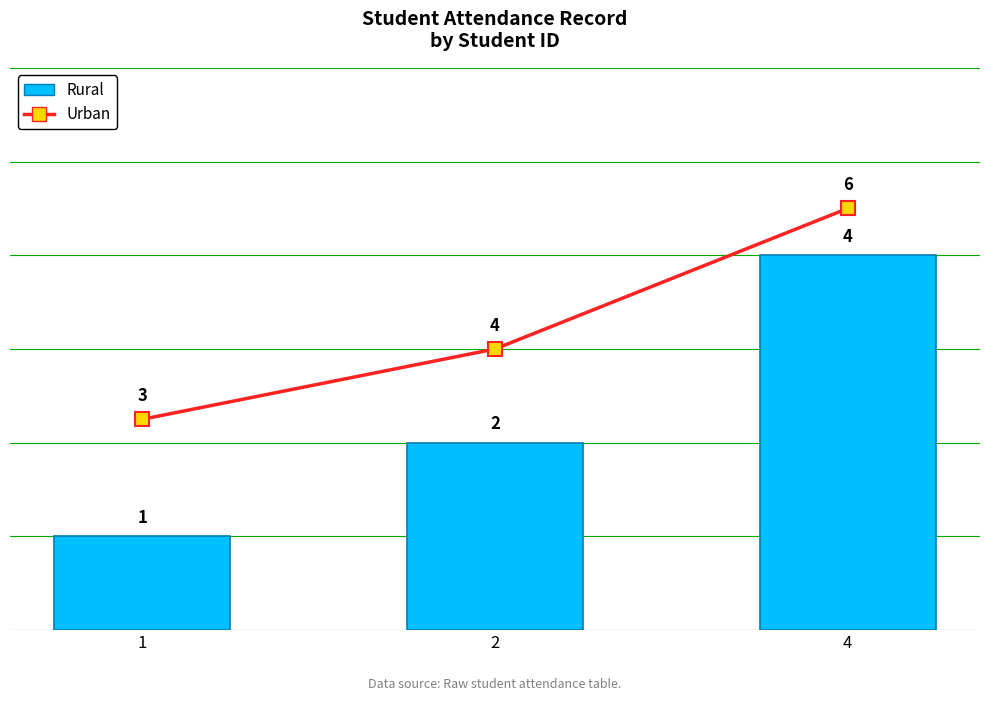

True or false: Rural has a value of 2 at 2.

True